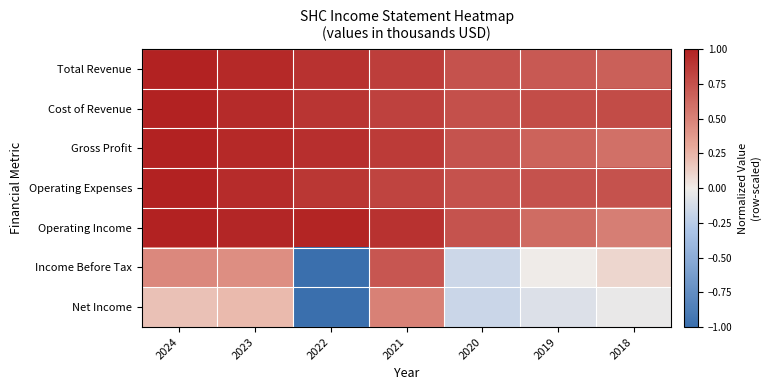

How many series are shown in this chart?

7